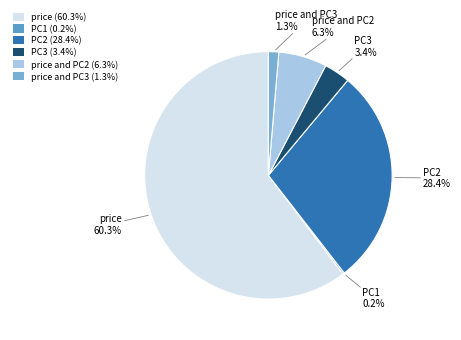

How many slices are in this pie chart?

6